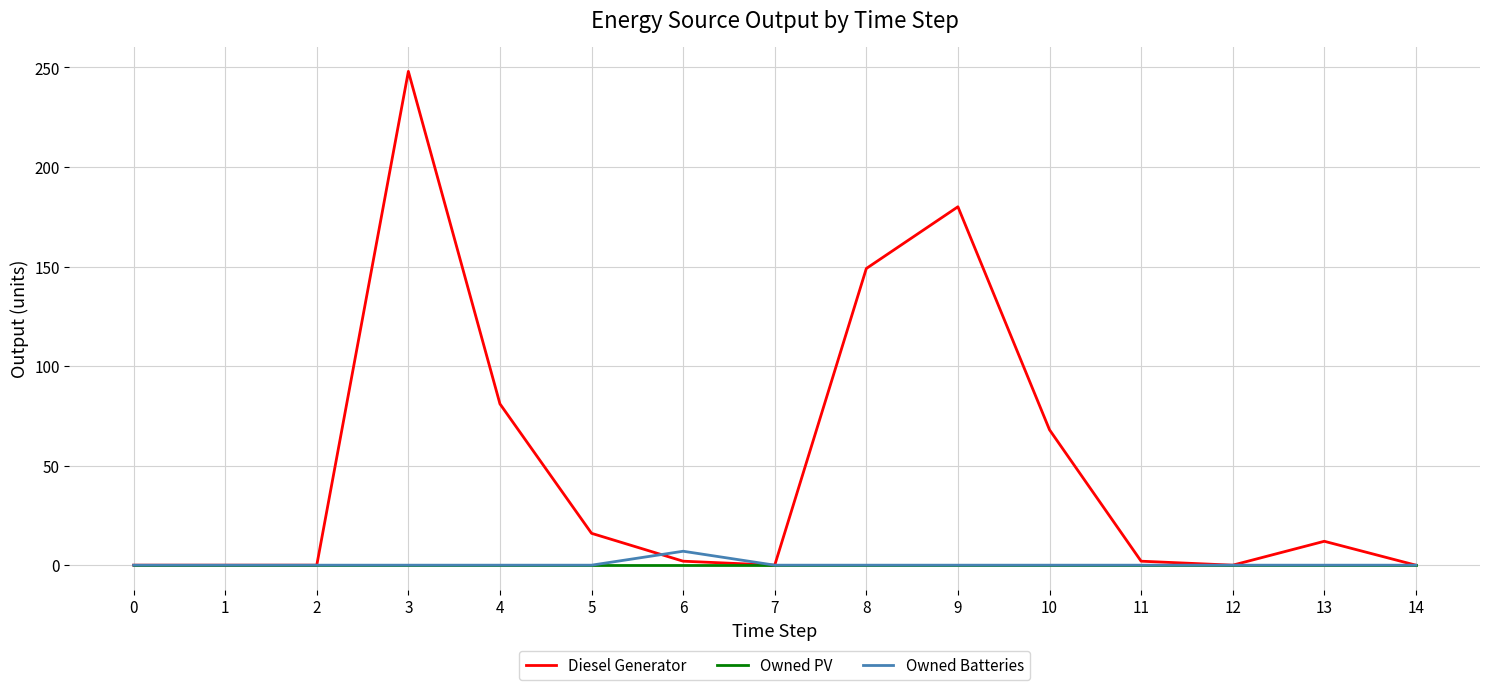

Count the number of data series in this chart.

3